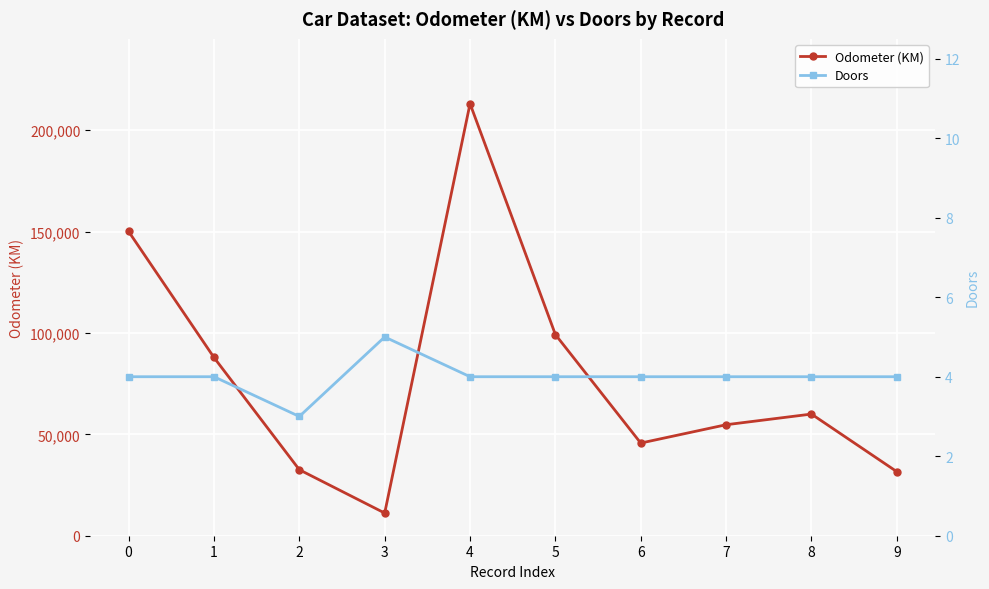

What are all the series names shown in the legend?

Odometer (KM), Doors